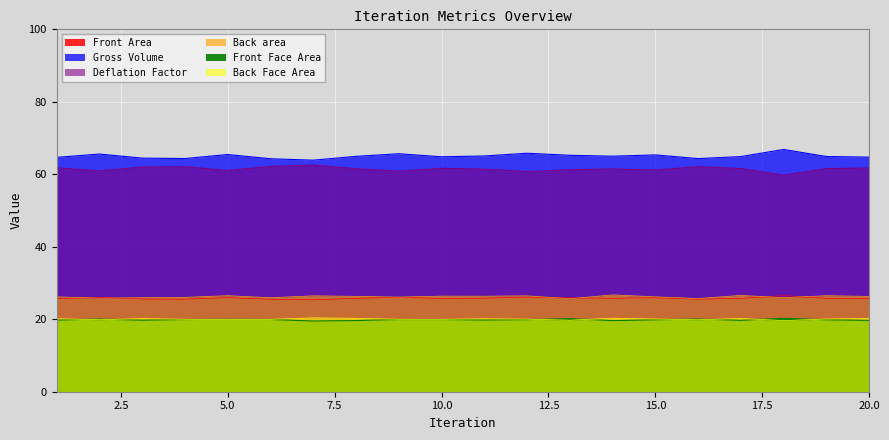

Count the number of categories in the chart.

20